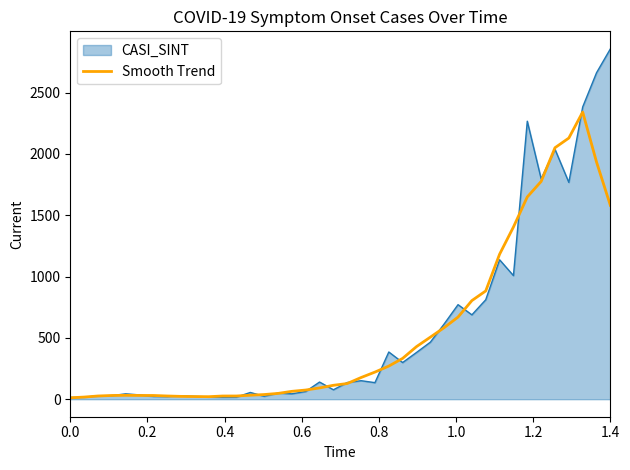

What is the maximum value shown in the chart?

2857.0